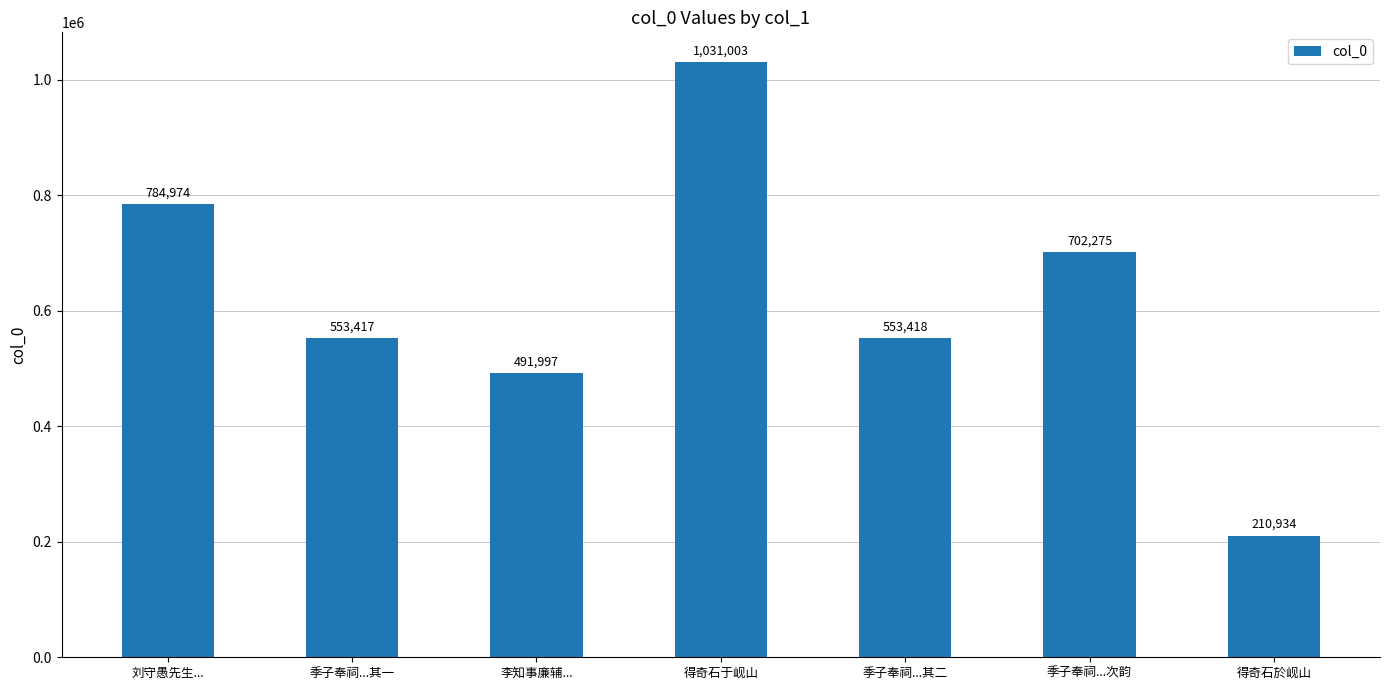

What is the label of the 6th bar from the right?

季子奉祠...其一